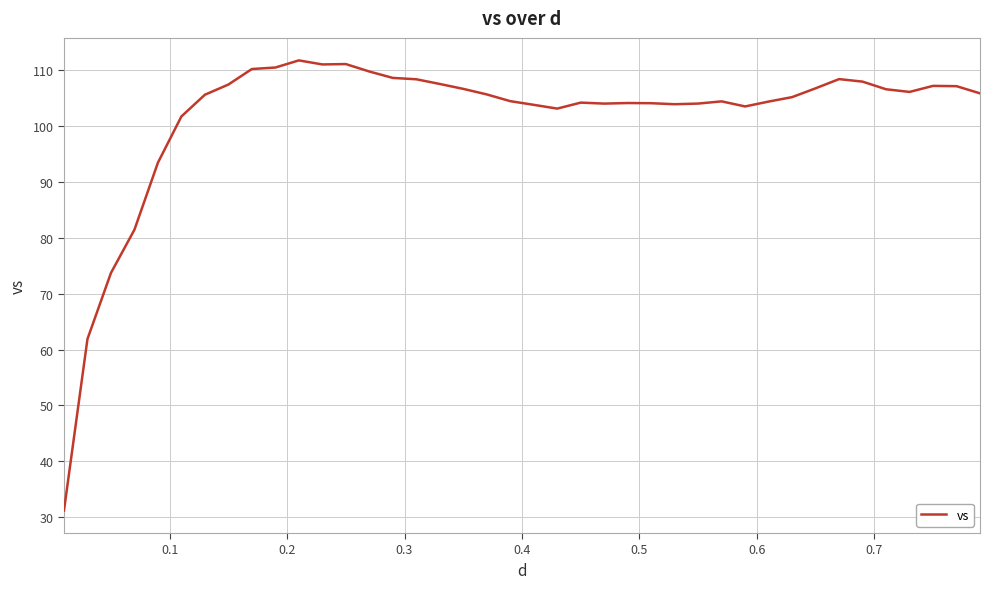

What is the greatest value displayed?

111.7